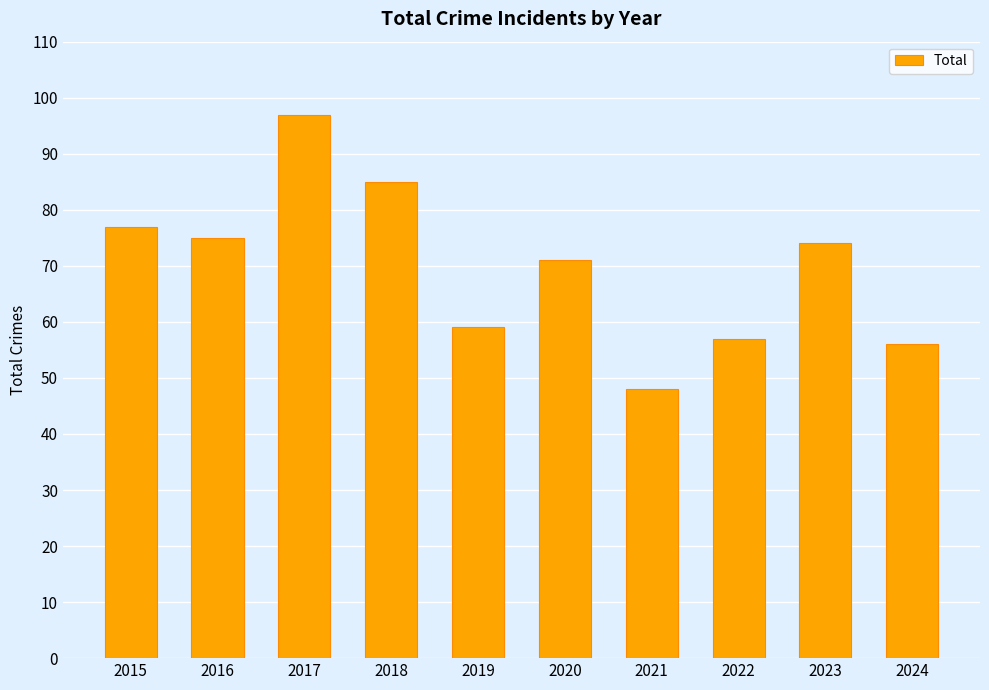

List the labels in order of value, largest first.

2017, 2018, 2015, 2016, 2023, 2020, 2019, 2022, 2024, 2021